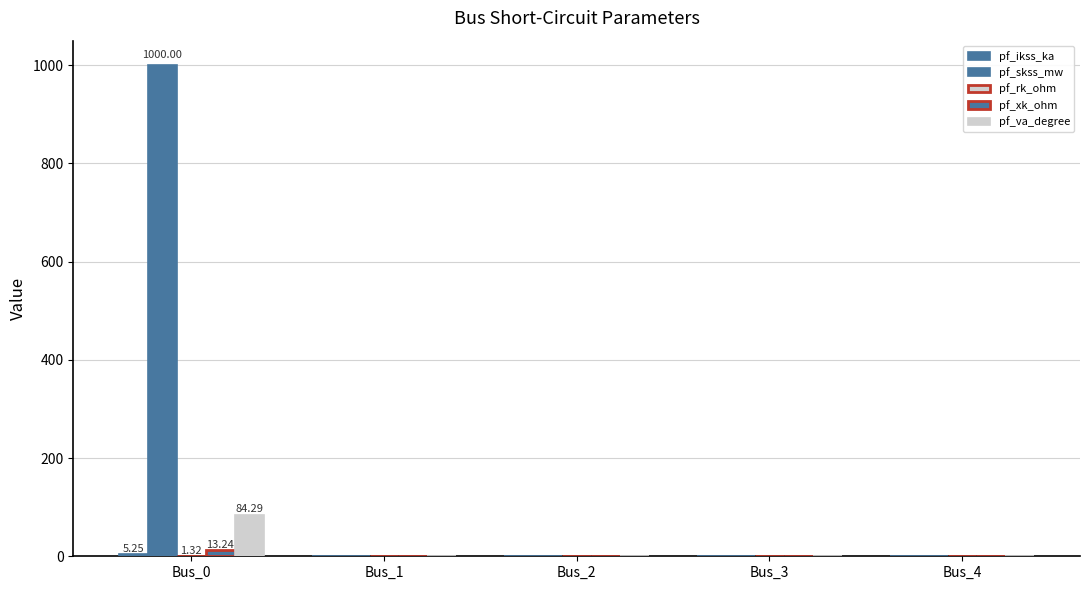

At Bus_3, list the series in order from largest to smallest.

pf_ikss_ka, pf_skss_mw, pf_rk_ohm, pf_xk_ohm, pf_va_degree